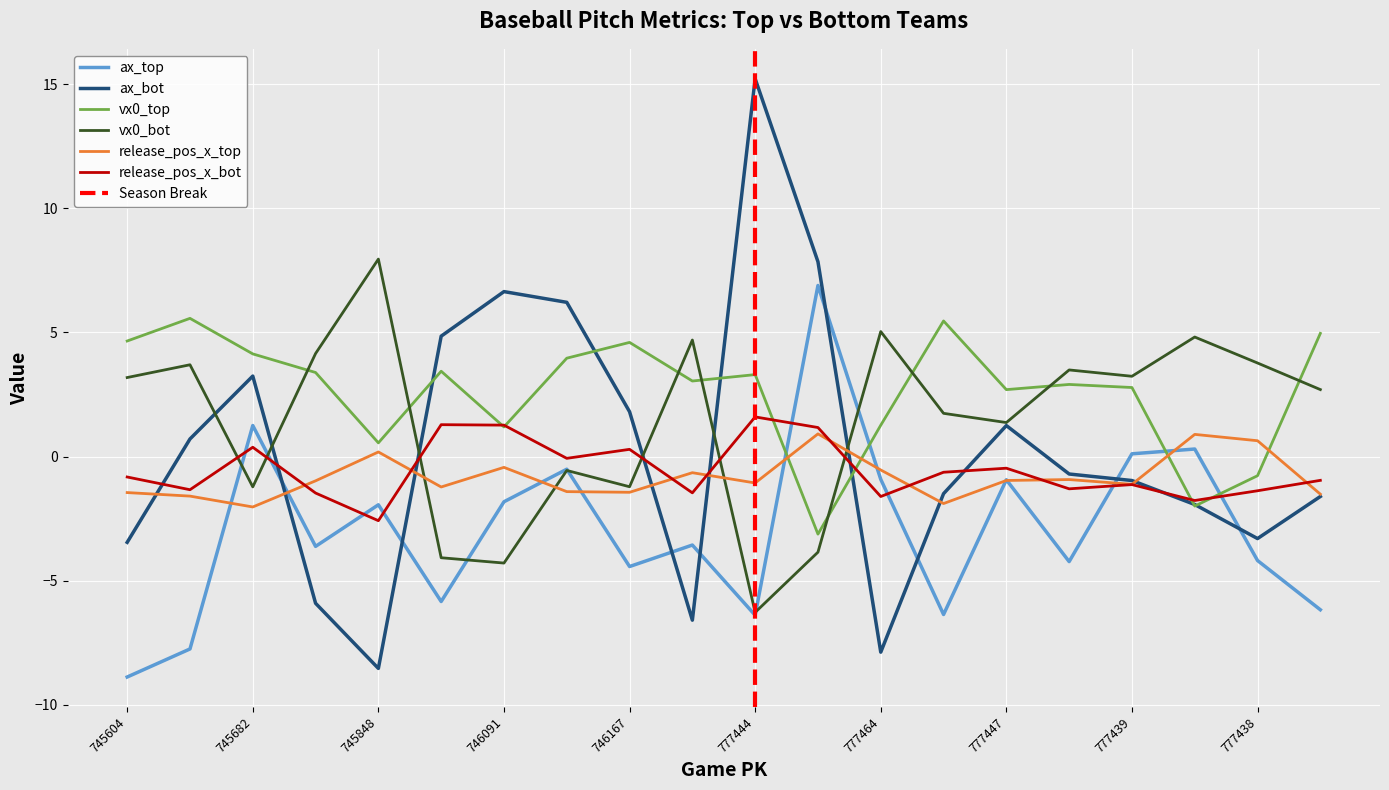

Rank the categories by release_pos_x_top value from highest to lowest.

777451, 777430, 777438, 745848, 746091, 777464, 745117, 777458, 777447, 747223, 777444, 777439, 746412, 745435, 746167, 745604, 777425, 745276, 777442, 745682